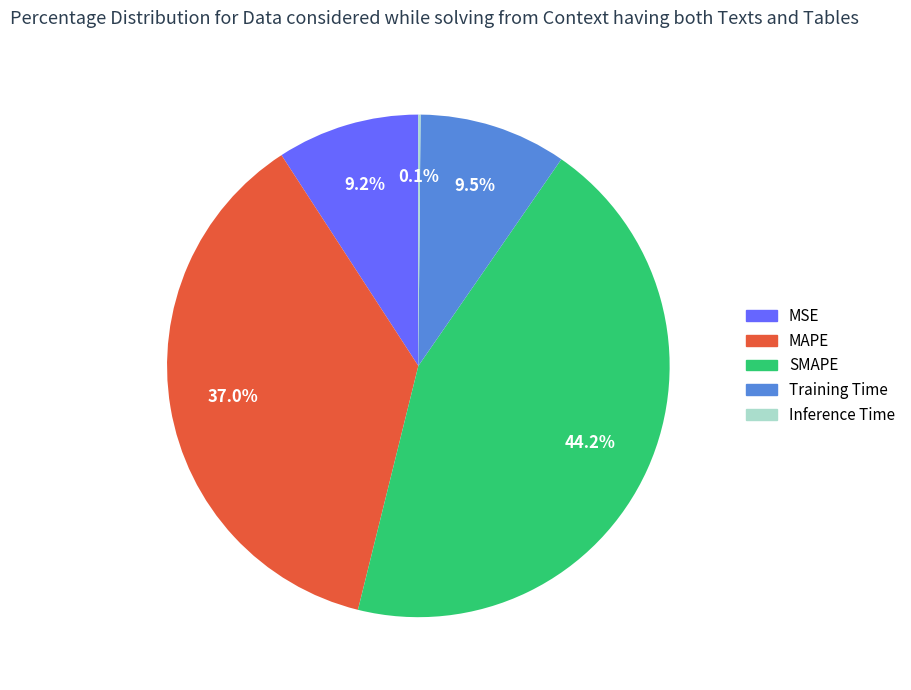

To the nearest percent, what percentage of the pie is MAPE?

37%